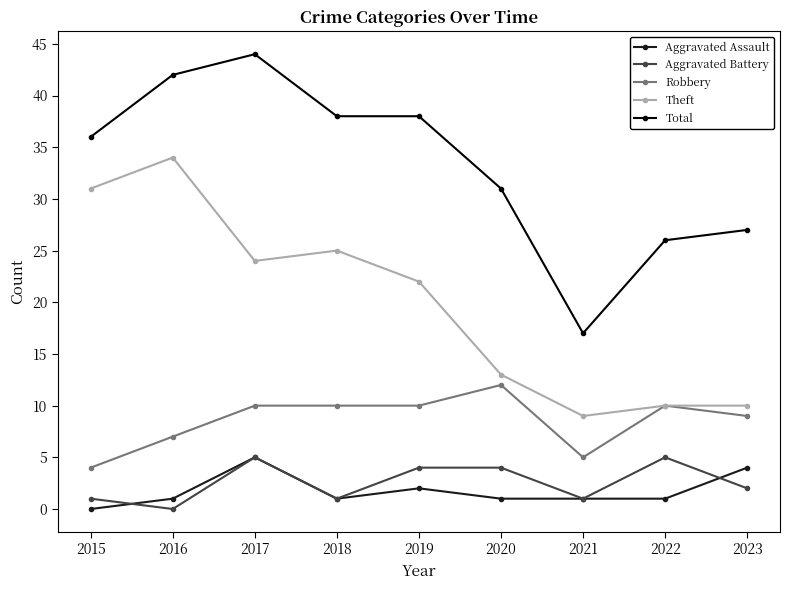

What are all the series names shown in the legend?

Aggravated Assault, Aggravated Battery, Robbery, Theft, Total